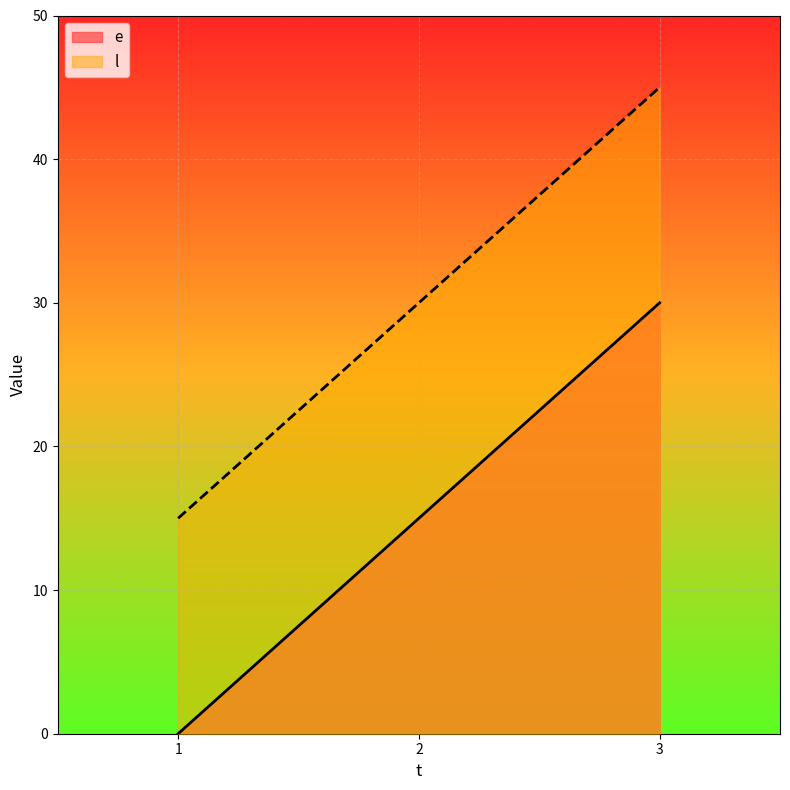

At how many categories does at least one series exceed 25?

2